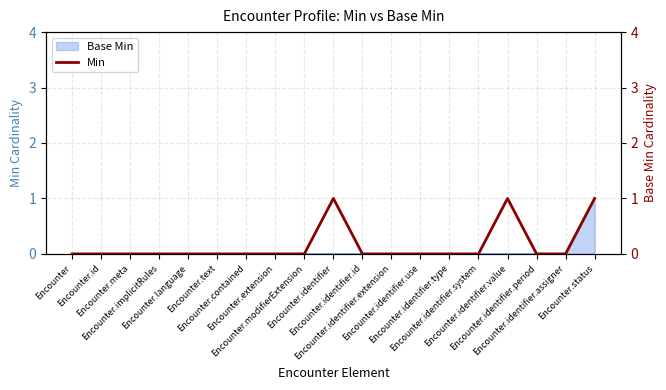

True or false: the data shows 0 at Encounter.identifier.use.

True